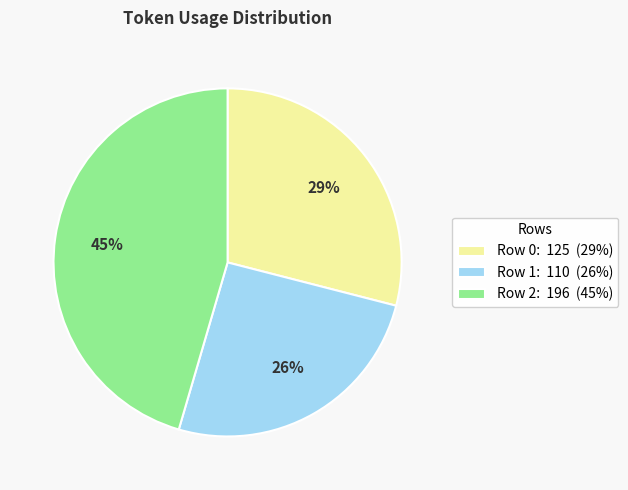

Do Row 0 and Row 1 together represent more than half of the pie?

Yes